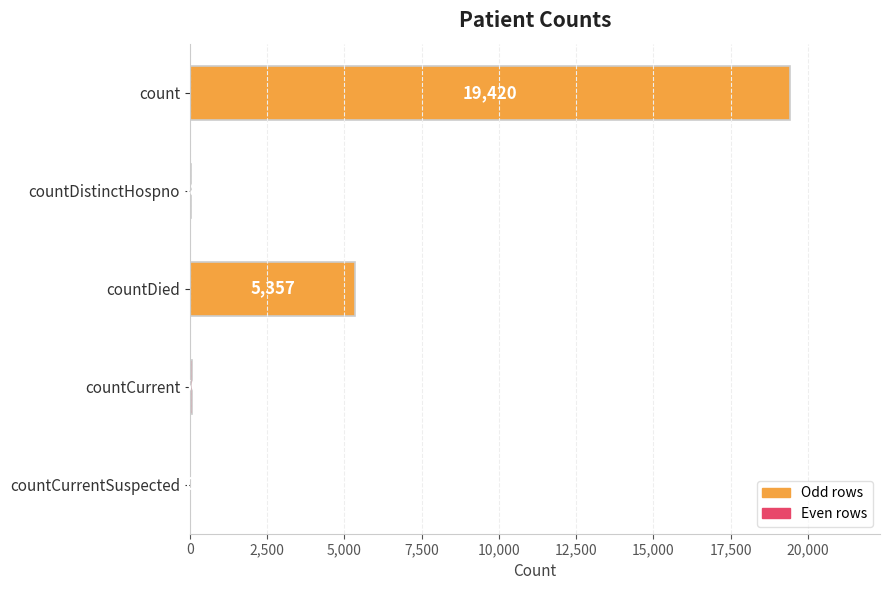

Is it true that the value at countCurrentSuspected is 0?

True